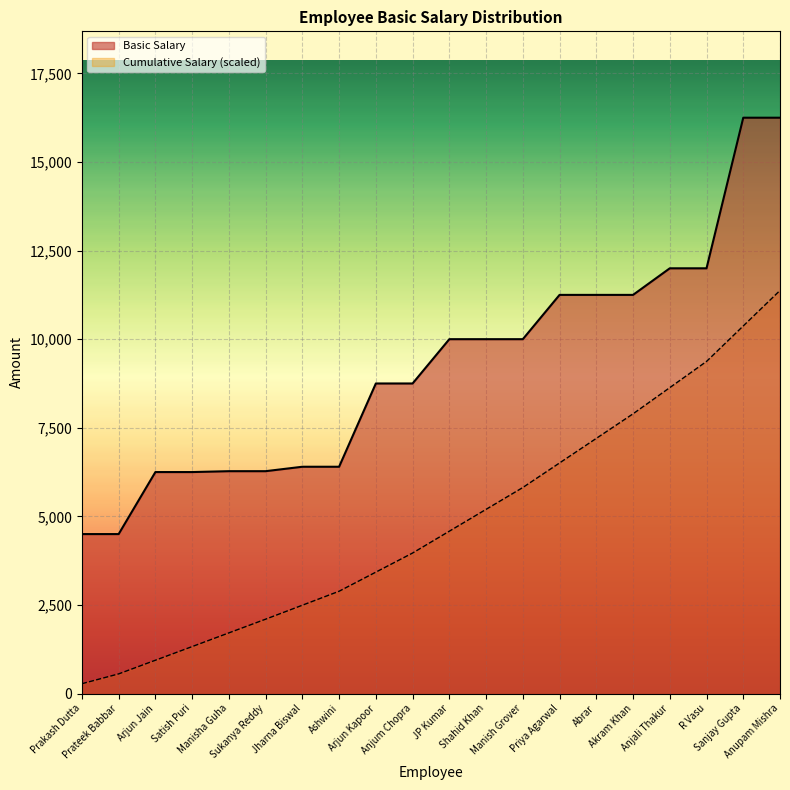

What is the difference between the values at Sukanya Reddy and Ashwini?

125